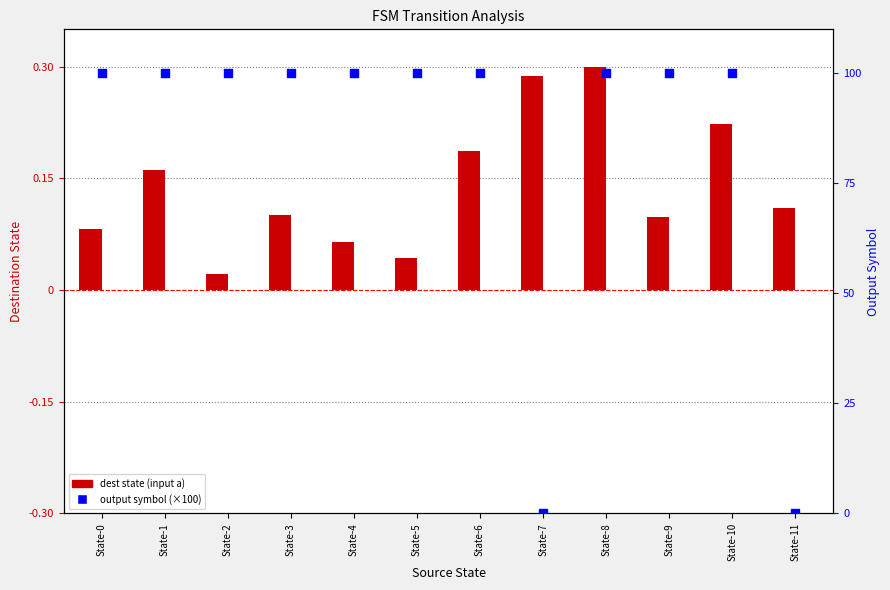

Which series has the widest spread of Y values?

output symbol (×100)